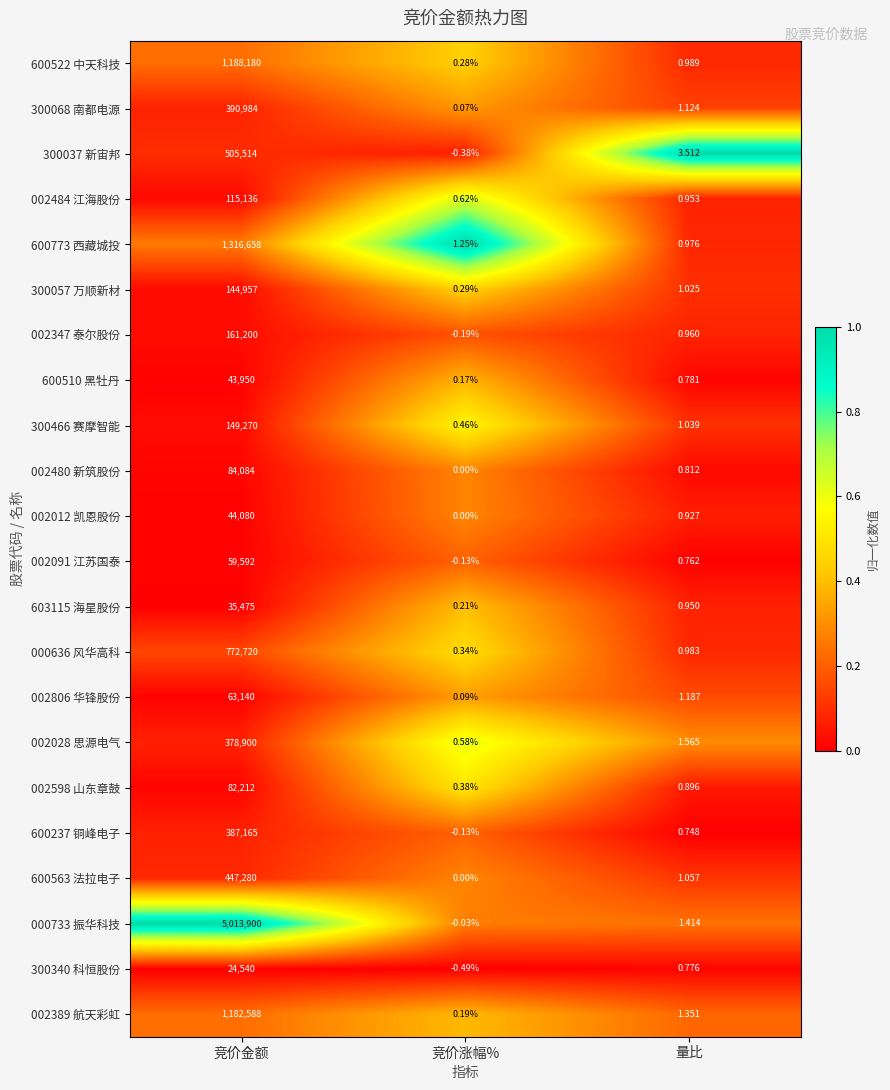

Rank the categories by 002598 山东章鼓 value from highest to lowest.

竞价金额, 量比, 竞价涨幅%